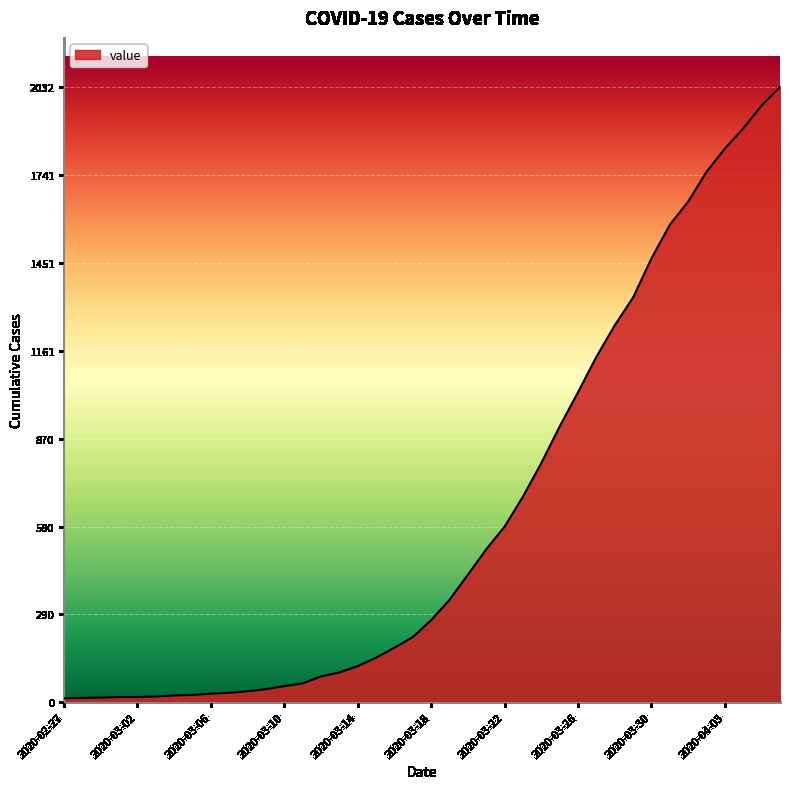

What is the maximum value shown in the chart?

2032